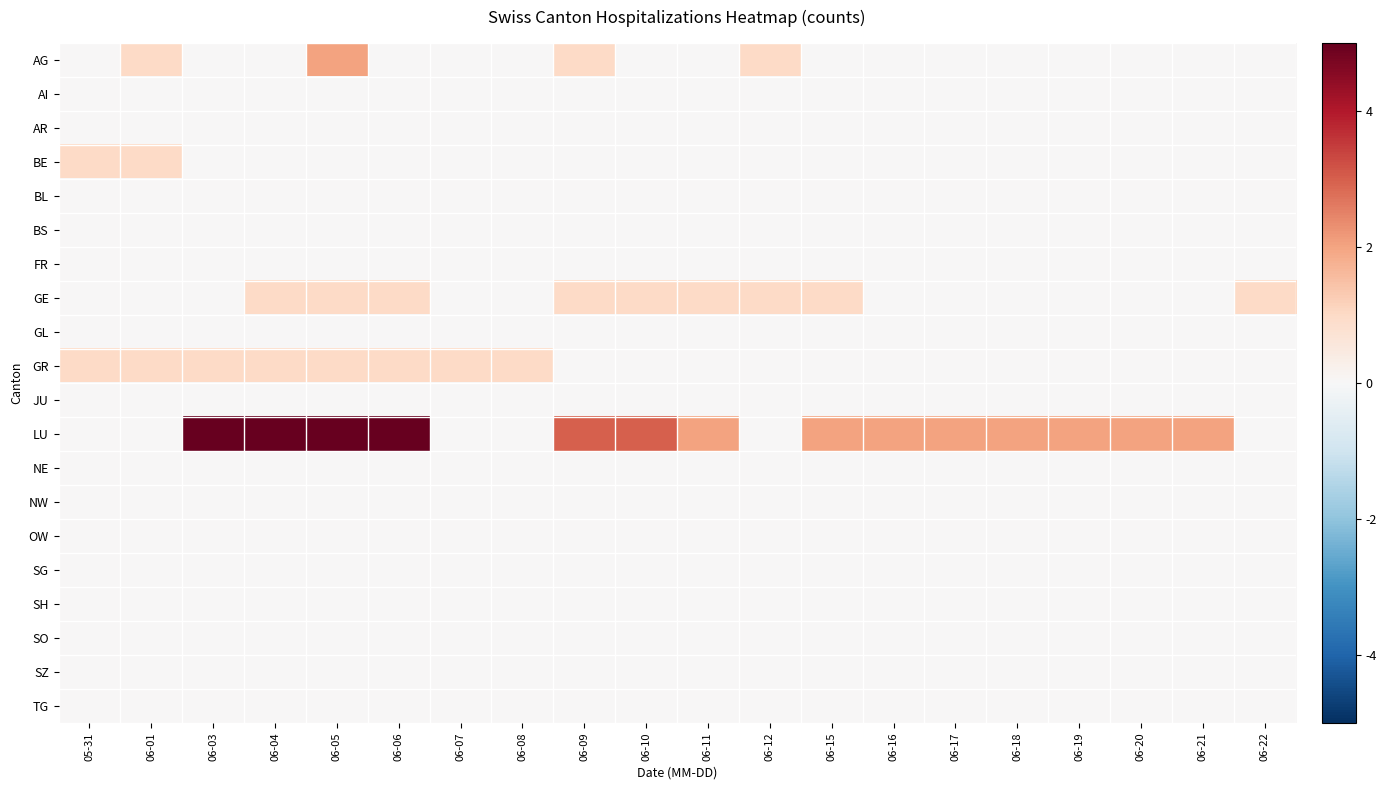

Reading left to right, transcribe all the data shown in this chart.

AG: 05-31=0	06-01=1	06-03=0	06-04=0	06-05=2	06-06=0	06-07=0	06-08=0	06-09=1	06-10=0	06-11=0	06-12=1	06-15=0	06-16=0	06-17=0	06-18=0	06-19=0	06-20=0	06-21=0	06-22=0
AI: 05-31=0	06-01=0	06-03=0	06-04=0	06-05=0	06-06=0	06-07=0	06-08=0	06-09=0	06-10=0	06-11=0	06-12=0	06-15=0	06-16=0	06-17=0	06-18=0	06-19=0	06-20=0	06-21=0	06-22=0
AR: 05-31=0	06-01=0	06-03=0	06-04=0	06-05=0	06-06=0	06-07=0	06-08=0	06-09=0	06-10=0	06-11=0	06-12=0	06-15=0	06-16=0	06-17=0	06-18=0	06-19=0	06-20=0	06-21=0	06-22=0
BE: 05-31=1	06-01=1	06-03=0	06-04=0	06-05=0	06-06=0	06-07=0	06-08=0	06-09=0	06-10=0	06-11=0	06-12=0	06-15=0	06-16=0	06-17=0	06-18=0	06-19=0	06-20=0	06-21=0	06-22=0
BL: 05-31=0	06-01=0	06-03=0	06-04=0	06-05=0	06-06=0	06-07=0	06-08=0	06-09=0	06-10=0	06-11=0	06-12=0	06-15=0	06-16=0	06-17=0	06-18=0	06-19=0	06-20=0	06-21=0	06-22=0
BS: 05-31=0	06-01=0	06-03=0	06-04=0	06-05=0	06-06=0	06-07=0	06-08=0	06-09=0	06-10=0	06-11=0	06-12=0	06-15=0	06-16=0	06-17=0	06-18=0	06-19=0	06-20=0	06-21=0	06-22=0
FR: 05-31=0	06-01=0	06-03=0	06-04=0	06-05=0	06-06=0	06-07=0	06-08=0	06-09=0	06-10=0	06-11=0	06-12=0	06-15=0	06-16=0	06-17=0	06-18=0	06-19=0	06-20=0	06-21=0	06-22=0
GE: 05-31=0	06-01=0	06-03=0	06-04=1	06-05=1	06-06=1	06-07=0	06-08=0	06-09=1	06-10=1	06-11=1	06-12=1	06-15=1	06-16=0	06-17=0	06-18=0	06-19=0	06-20=0	06-21=0	06-22=1
GL: 05-31=0	06-01=0	06-03=0	06-04=0	06-05=0	06-06=0	06-07=0	06-08=0	06-09=0	06-10=0	06-11=0	06-12=0	06-15=0	06-16=0	06-17=0	06-18=0	06-19=0	06-20=0	06-21=0	06-22=0
GR: 05-31=1	06-01=1	06-03=1	06-04=1	06-05=1	06-06=1	06-07=1	06-08=1	06-09=0	06-10=0	06-11=0	06-12=0	06-15=0	06-16=0	06-17=0	06-18=0	06-19=0	06-20=0	06-21=0	06-22=0
JU: 05-31=0	06-01=0	06-03=0	06-04=0	06-05=0	06-06=0	06-07=0	06-08=0	06-09=0	06-10=0	06-11=0	06-12=0	06-15=0	06-16=0	06-17=0	06-18=0	06-19=0	06-20=0	06-21=0	06-22=0
LU: 05-31=0	06-01=0	06-03=5	06-04=5	06-05=5	06-06=5	06-07=0	06-08=0	06-09=3	06-10=3	06-11=2	06-12=0	06-15=2	06-16=2	06-17=2	06-18=2	06-19=2	06-20=2	06-21=2	06-22=0
NE: 05-31=0	06-01=0	06-03=0	06-04=0	06-05=0	06-06=0	06-07=0	06-08=0	06-09=0	06-10=0	06-11=0	06-12=0	06-15=0	06-16=0	06-17=0	06-18=0	06-19=0	06-20=0	06-21=0	06-22=0
NW: 05-31=0	06-01=0	06-03=0	06-04=0	06-05=0	06-06=0	06-07=0	06-08=0	06-09=0	06-10=0	06-11=0	06-12=0	06-15=0	06-16=0	06-17=0	06-18=0	06-19=0	06-20=0	06-21=0	06-22=0
OW: 05-31=0	06-01=0	06-03=0	06-04=0	06-05=0	06-06=0	06-07=0	06-08=0	06-09=0	06-10=0	06-11=0	06-12=0	06-15=0	06-16=0	06-17=0	06-18=0	06-19=0	06-20=0	06-21=0	06-22=0
SG: 05-31=0	06-01=0	06-03=0	06-04=0	06-05=0	06-06=0	06-07=0	06-08=0	06-09=0	06-10=0	06-11=0	06-12=0	06-15=0	06-16=0	06-17=0	06-18=0	06-19=0	06-20=0	06-21=0	06-22=0
SH: 05-31=0	06-01=0	06-03=0	06-04=0	06-05=0	06-06=0	06-07=0	06-08=0	06-09=0	06-10=0	06-11=0	06-12=0	06-15=0	06-16=0	06-17=0	06-18=0	06-19=0	06-20=0	06-21=0	06-22=0
SO: 05-31=0	06-01=0	06-03=0	06-04=0	06-05=0	06-06=0	06-07=0	06-08=0	06-09=0	06-10=0	06-11=0	06-12=0	06-15=0	06-16=0	06-17=0	06-18=0	06-19=0	06-20=0	06-21=0	06-22=0
SZ: 05-31=0	06-01=0	06-03=0	06-04=0	06-05=0	06-06=0	06-07=0	06-08=0	06-09=0	06-10=0	06-11=0	06-12=0	06-15=0	06-16=0	06-17=0	06-18=0	06-19=0	06-20=0	06-21=0	06-22=0
TG: 05-31=0	06-01=0	06-03=0	06-04=0	06-05=0	06-06=0	06-07=0	06-08=0	06-09=0	06-10=0	06-11=0	06-12=0	06-15=0	06-16=0	06-17=0	06-18=0	06-19=0	06-20=0	06-21=0	06-22=0